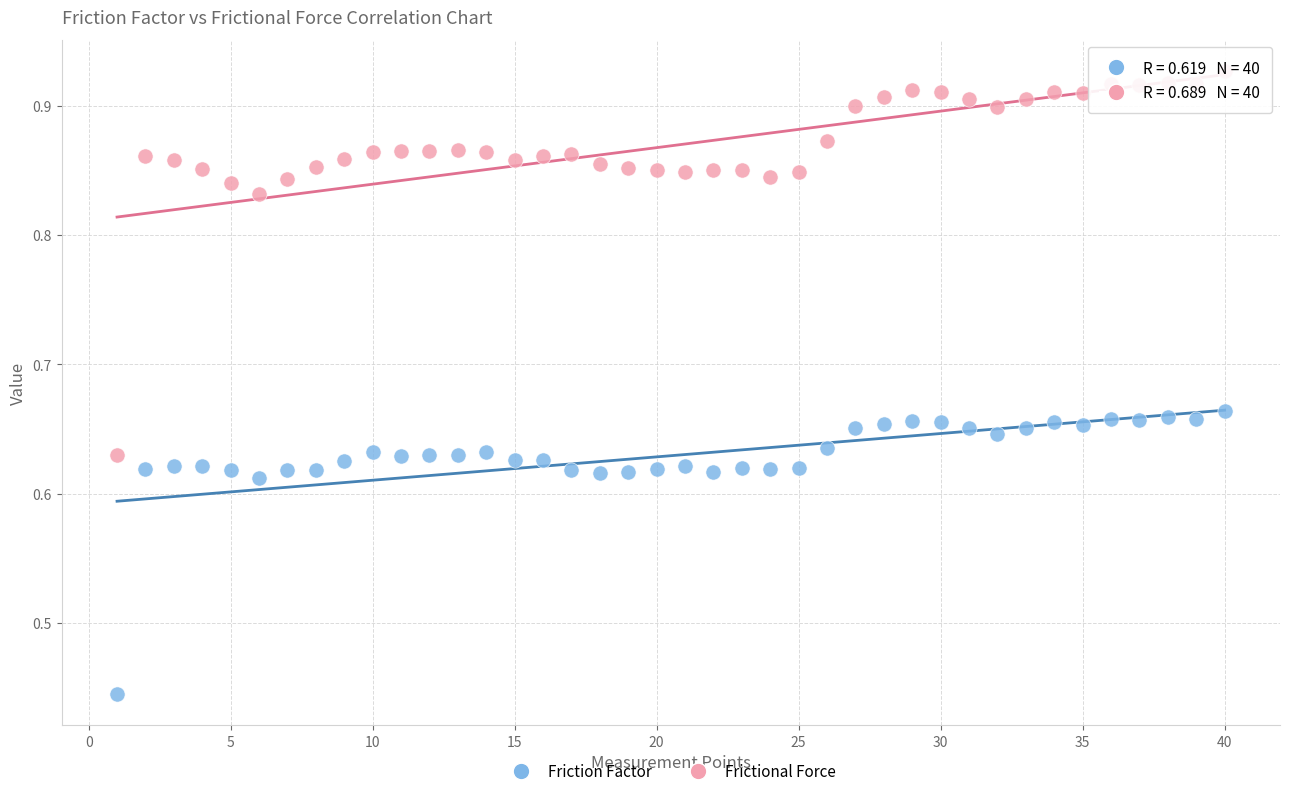

What are all the series names shown in the legend?

Friction Factor, Frictional Force